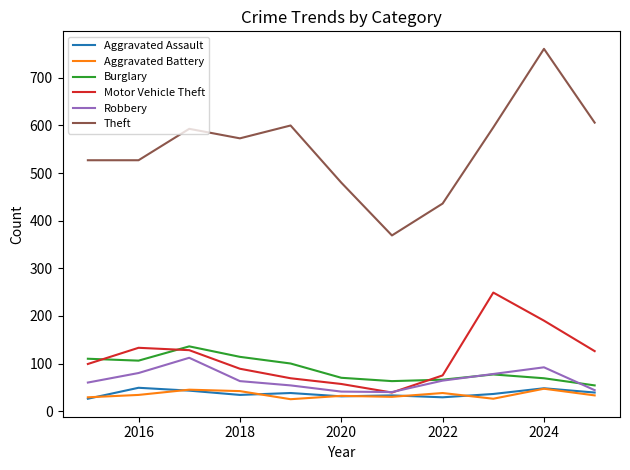

What is the minimum value for Aggravated Battery?

25